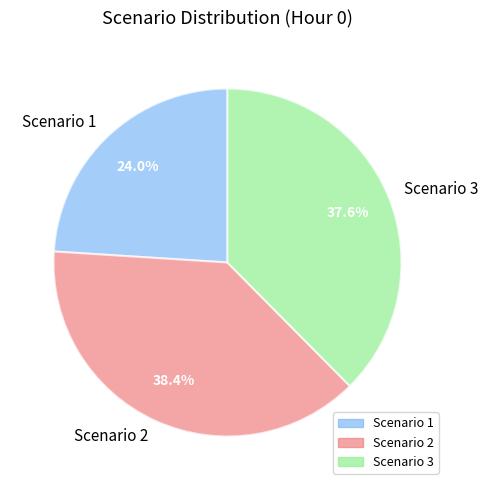

Which slice is the largest?

Scenario 2